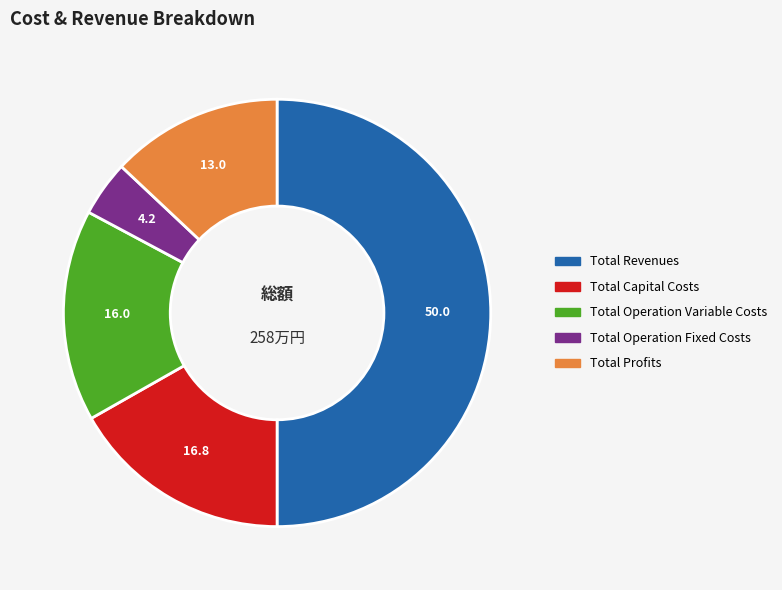

Count the number of slices in the pie.

5